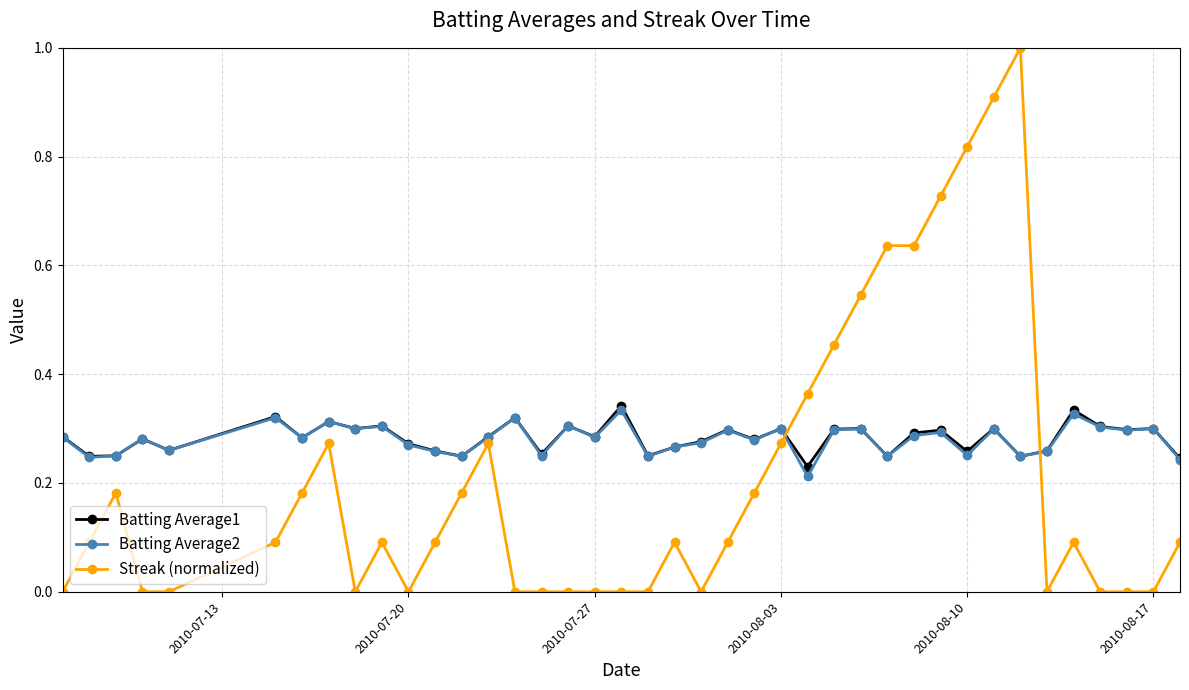

How many lines are shown in the chart?

3